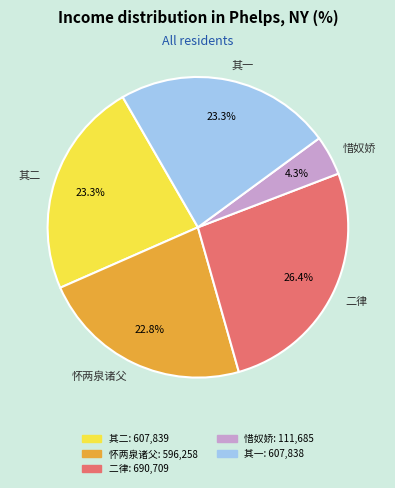

How many slices are in this pie chart?

5